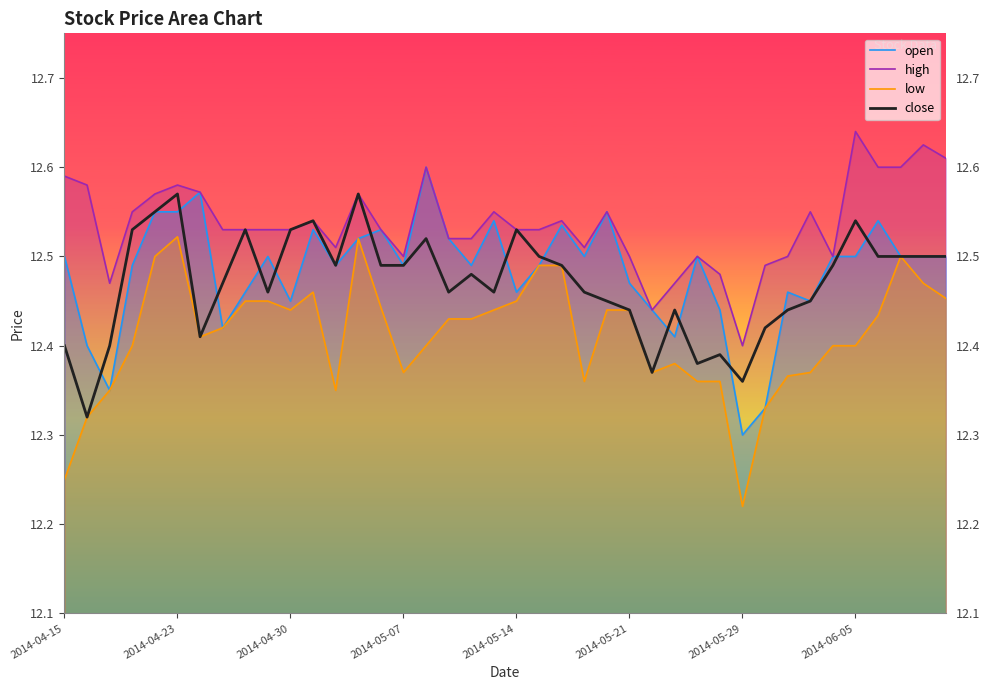

Rank the series by their maximum value, from lowest to highest.

low, close, open, high